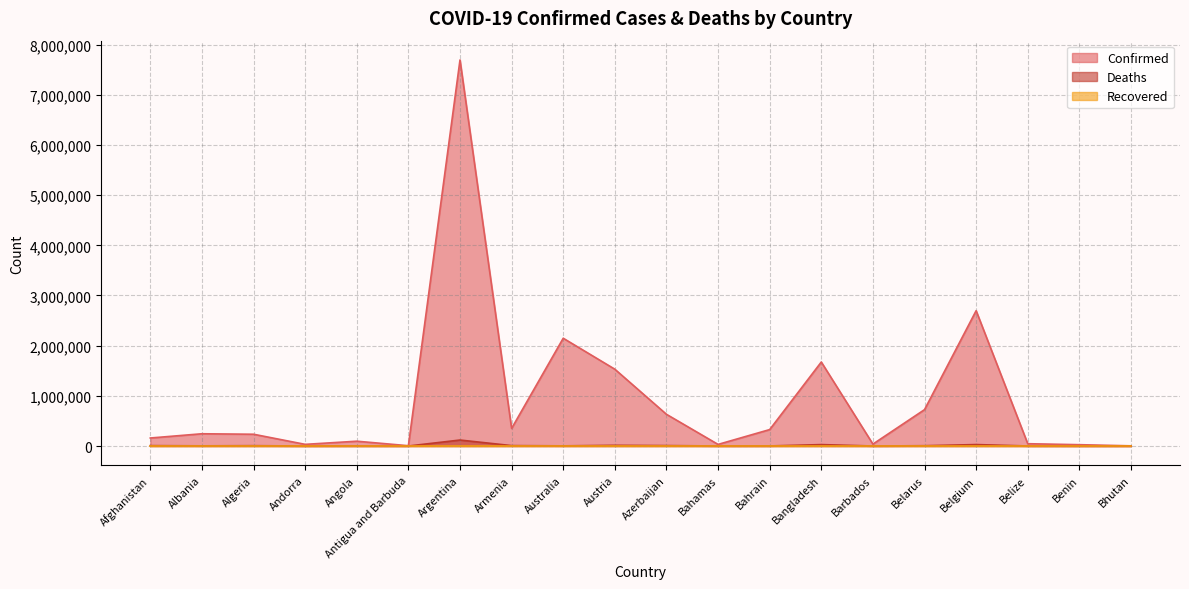

True or false: Confirmed and Deaths cross at least once.

False